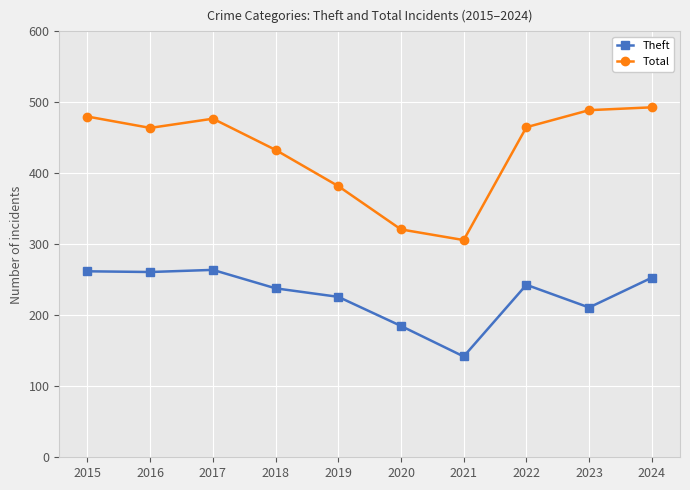

What is the sum of all Total values?

4310